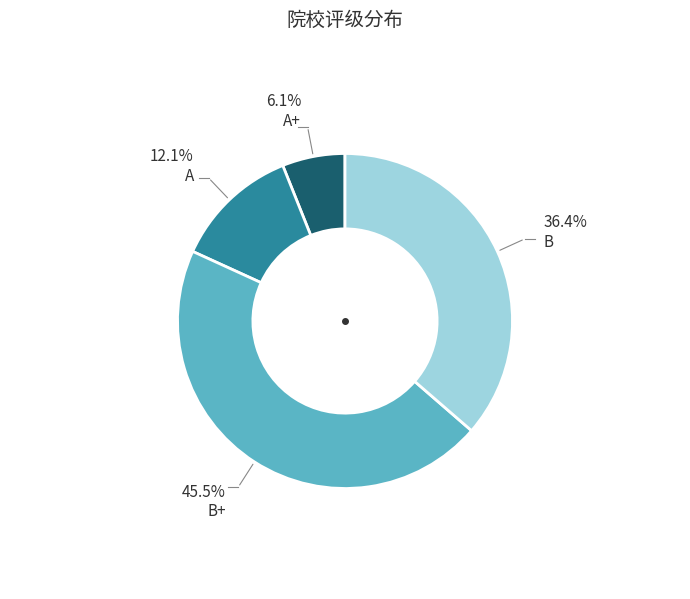

Is there a majority slice in this chart?

No